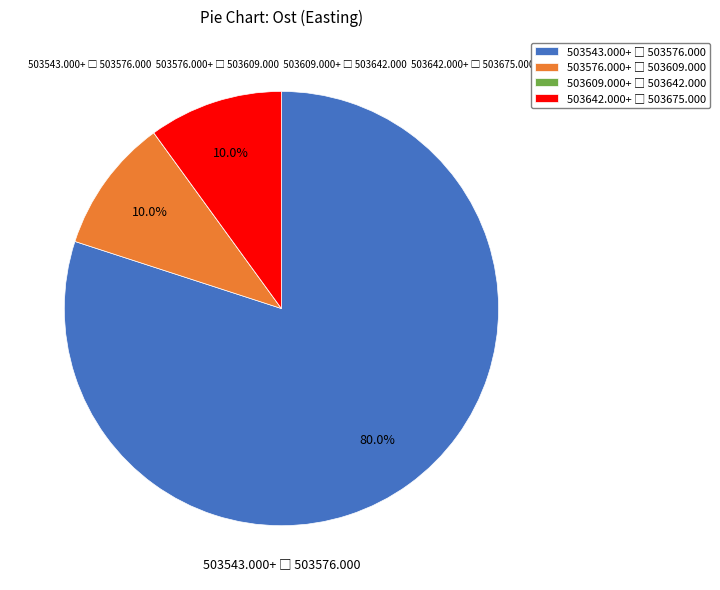

Is there a majority slice in this chart?

Yes